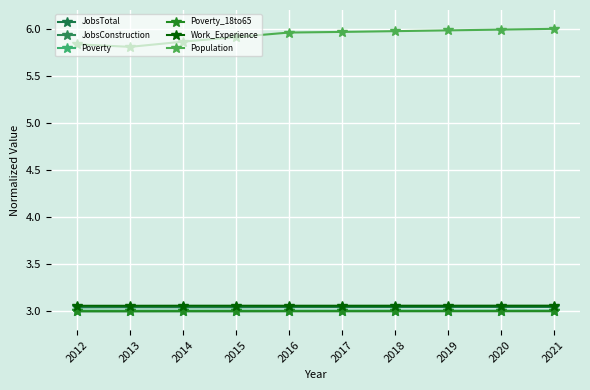

What is the highest value of the Poverty series?

3.0